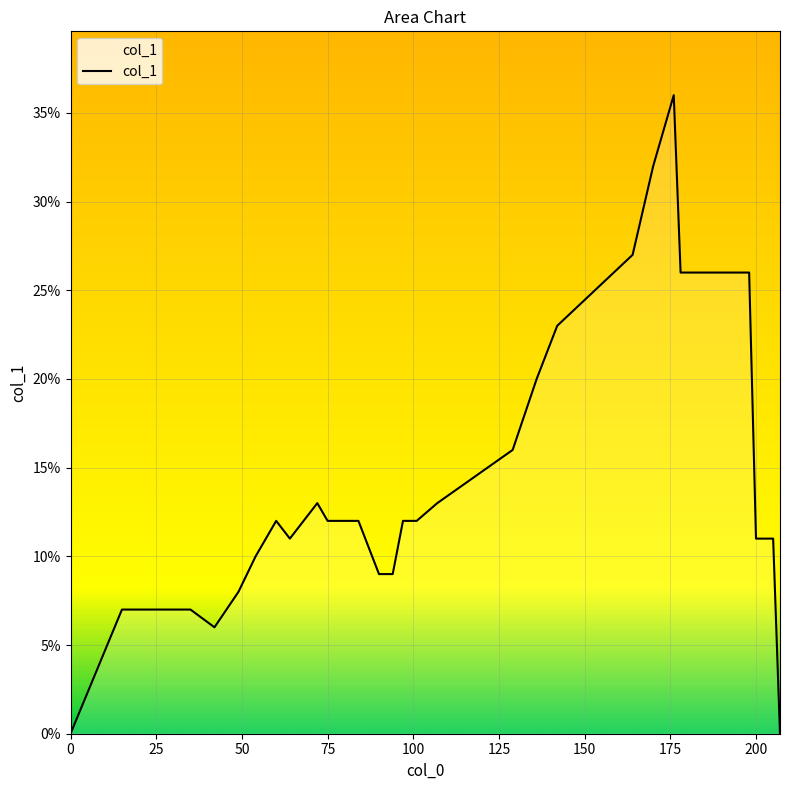

What is the value of the 29th point from the left?

0.1